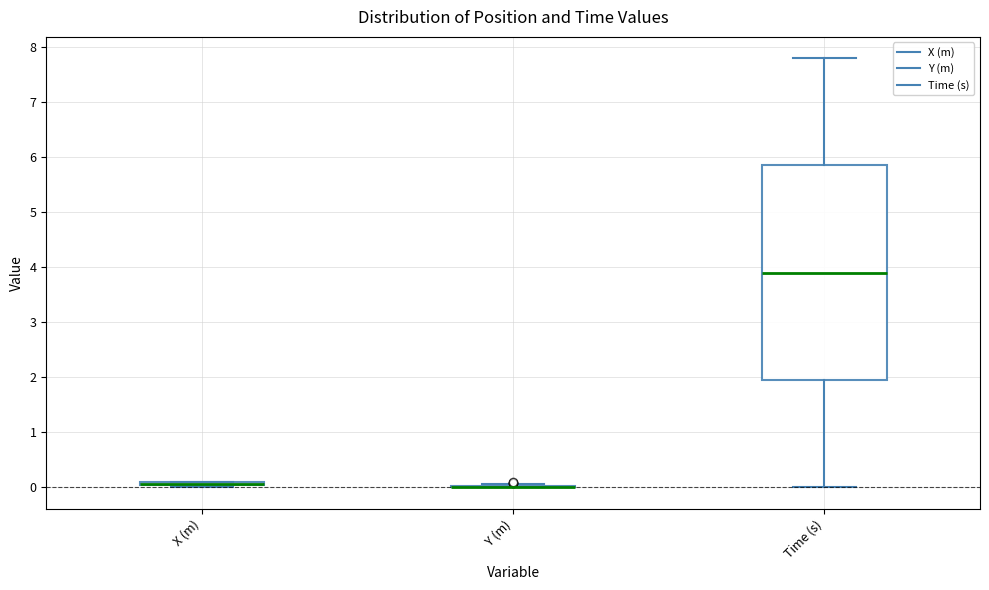

Where is the upper edge of the box for Time (s) on the y-axis? The values are not printed on the chart, so give them approximately, as read against the axis.

5.9